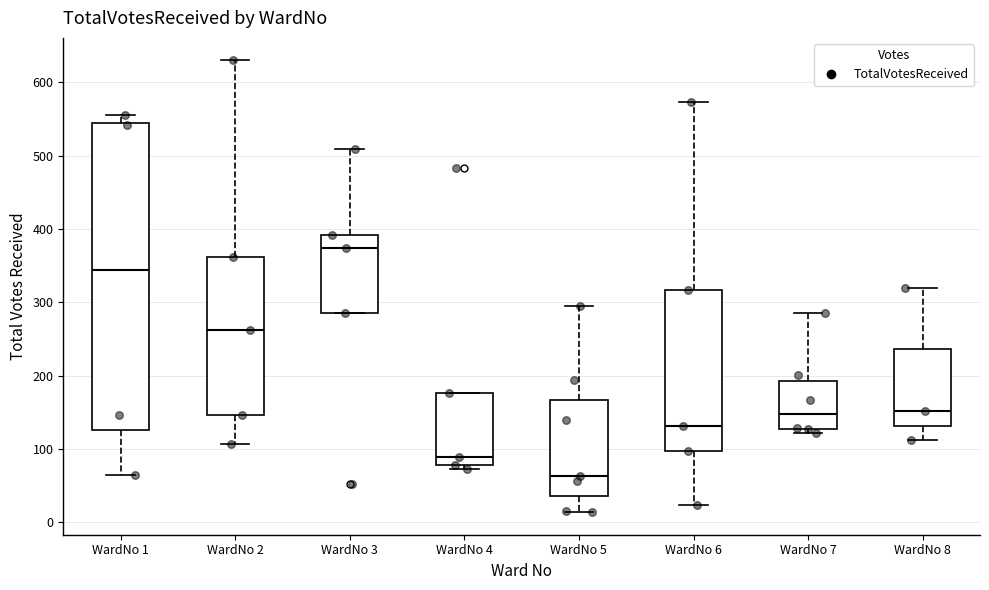

Reading left to right, read every box against the y-axis: the position of its median line, the range the box covers, and the ends of its whiskers. The values are not printed on the chart, so give them approximately, as read against the axis.

WardNo 1: median 340, box 130 to 550, whiskers 60 to 560
WardNo 2: median 260, box 150 to 360, whiskers 110 to 630
WardNo 3: median 370, box 290 to 390, whiskers 290 to 510
WardNo 4: median 90, box 80 to 180, whiskers 70 to 180
WardNo 5: median 60, box 40 to 170, whiskers 10 to 300
WardNo 6: median 130, box 100 to 320, whiskers 20 to 570
WardNo 7: median 150, box 130 to 190, whiskers 120 to 290
WardNo 8: median 150, box 130 to 240, whiskers 110 to 320